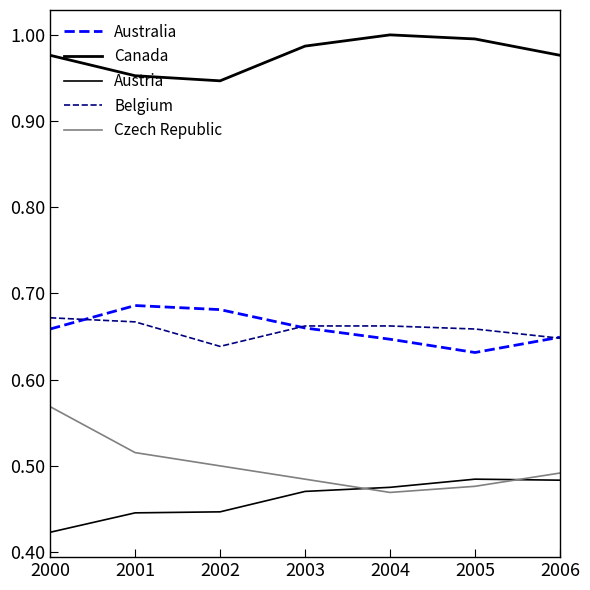

What is the value of the Canada point at the 4th from the left?

1.0